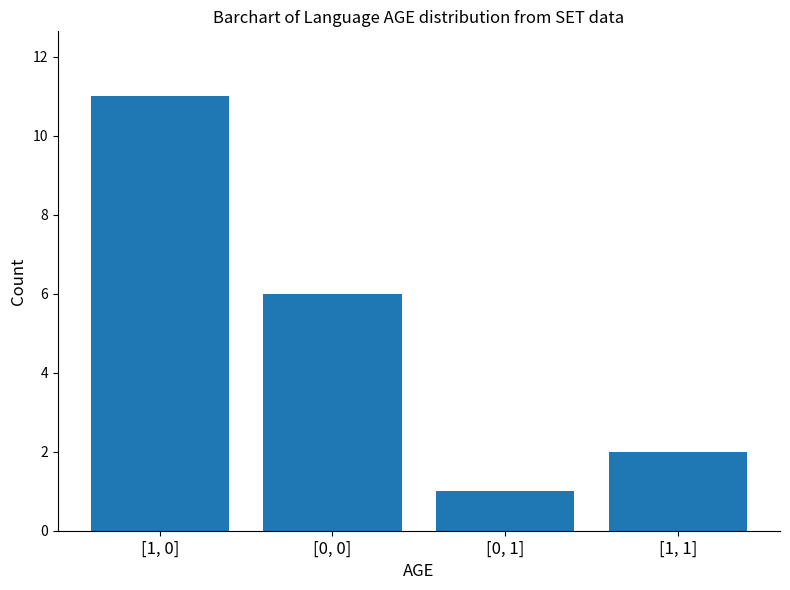

Are the bars horizontal?

No